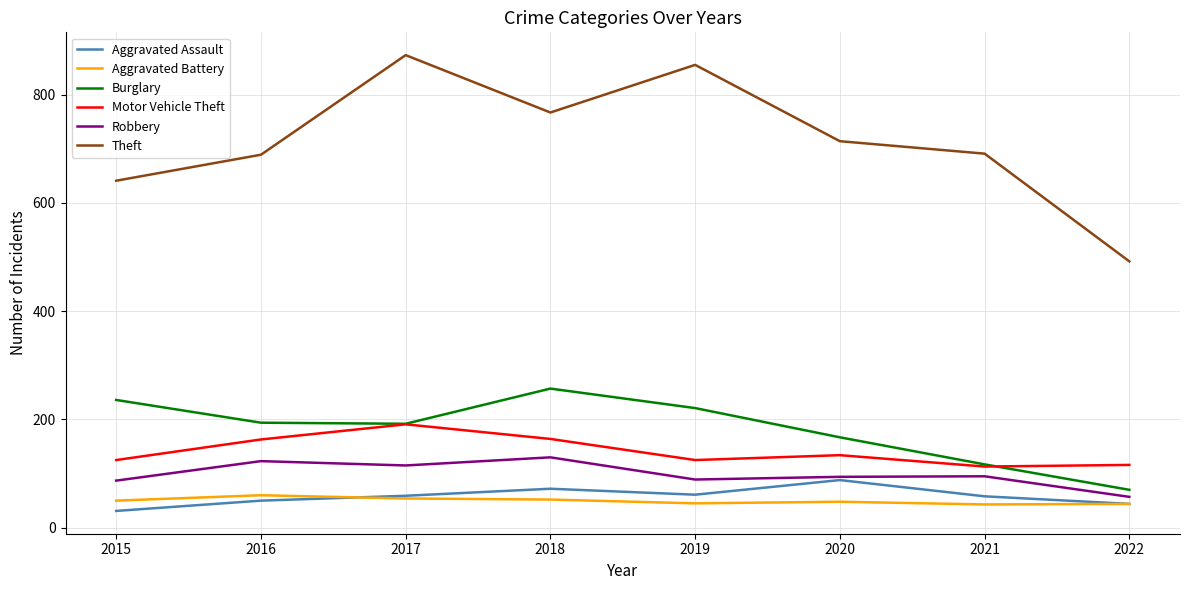

What are all the series names shown in the legend?

Aggravated Assault, Aggravated Battery, Burglary, Motor Vehicle Theft, Robbery, Theft